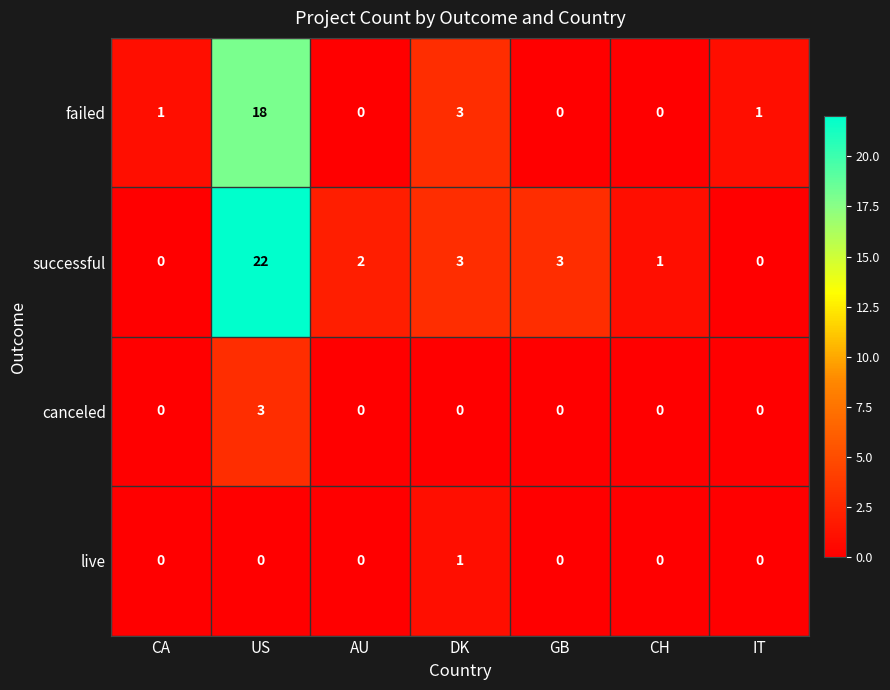

What is the spread (max minus min) of values at DK?

3